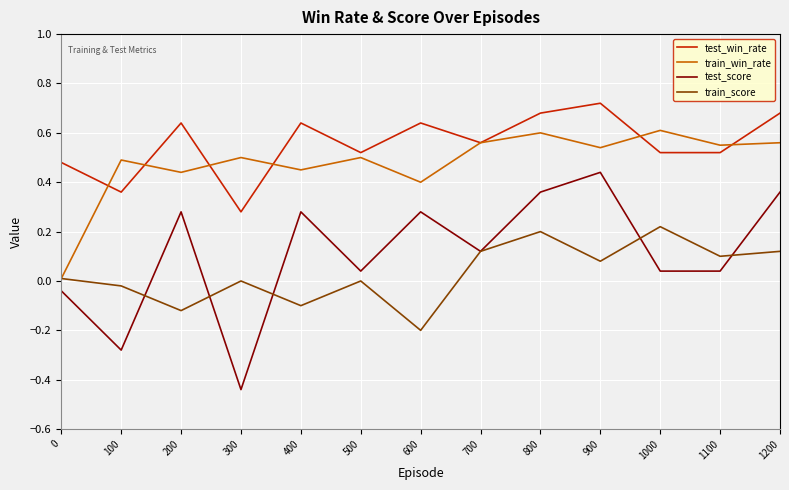

The test_score series shows 0.4 at 900. True or false?

True